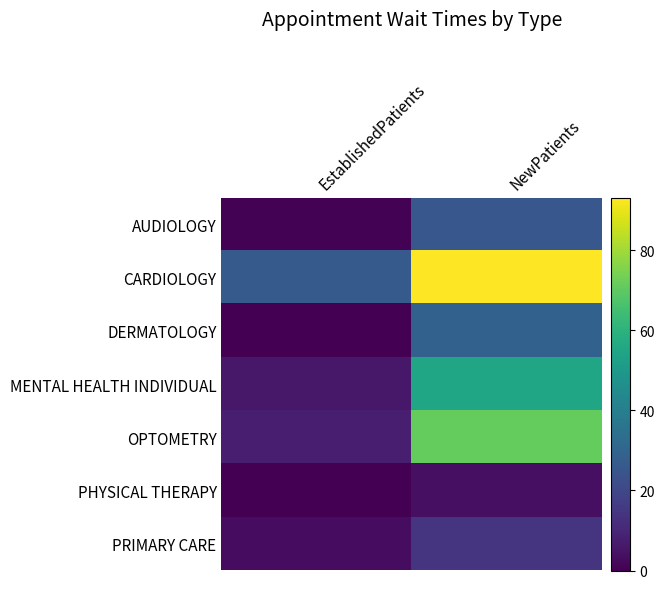

Is it true that PRIMARY CARE equals 3.0 at EstablishedPatients?

True